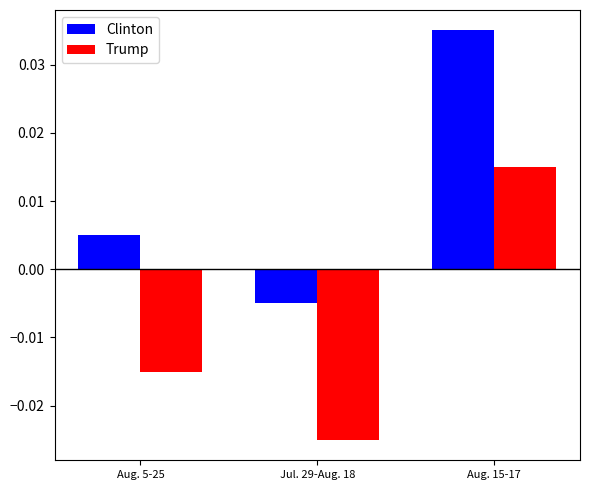

Which category has the lowest value across all series?

Jul. 29-Aug. 18